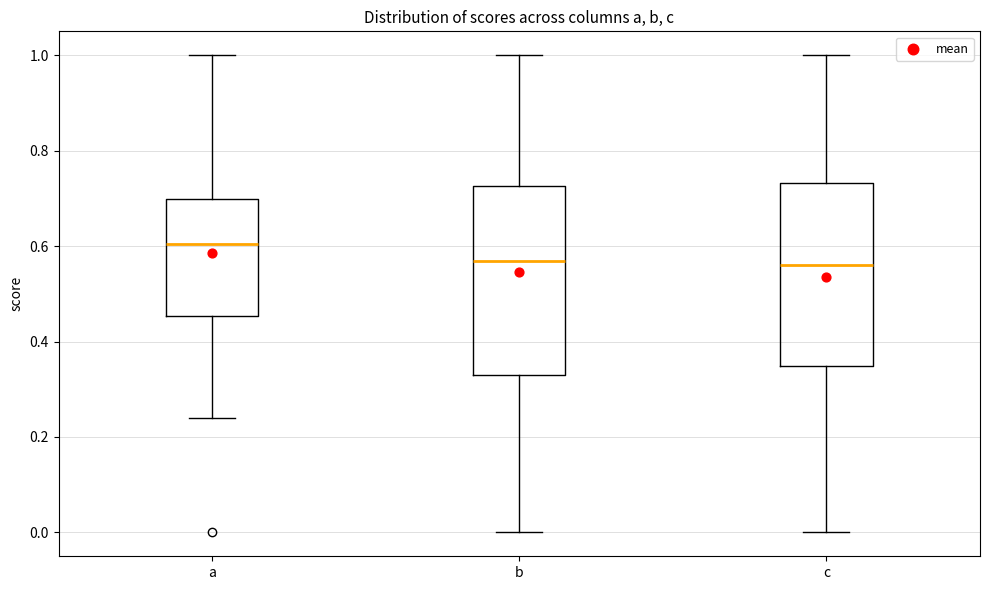

Reading left to right, transcribe this box plot: for each box, give where its median line is, the range the box spans, and where its two whiskers end, as read against the y-axis. The values are not printed on the chart, so give them approximately, as read against the axis.

a: median 0.60, box 0.46 to 0.70, whiskers 0.24 to 1.00
b: median 0.56, box 0.32 to 0.72, whiskers 0.00 to 1.00
c: median 0.56, box 0.34 to 0.74, whiskers 0.00 to 1.00